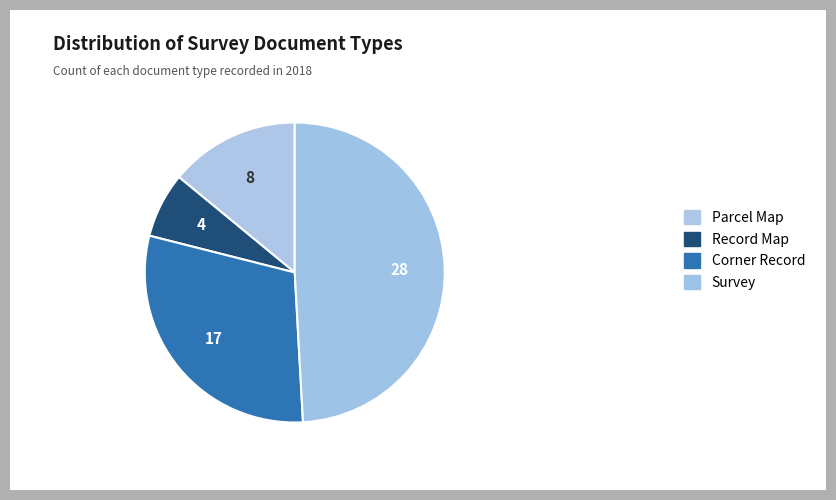

Rank the categories by value from lowest to highest.

Record Map, Parcel Map, Corner Record, Survey